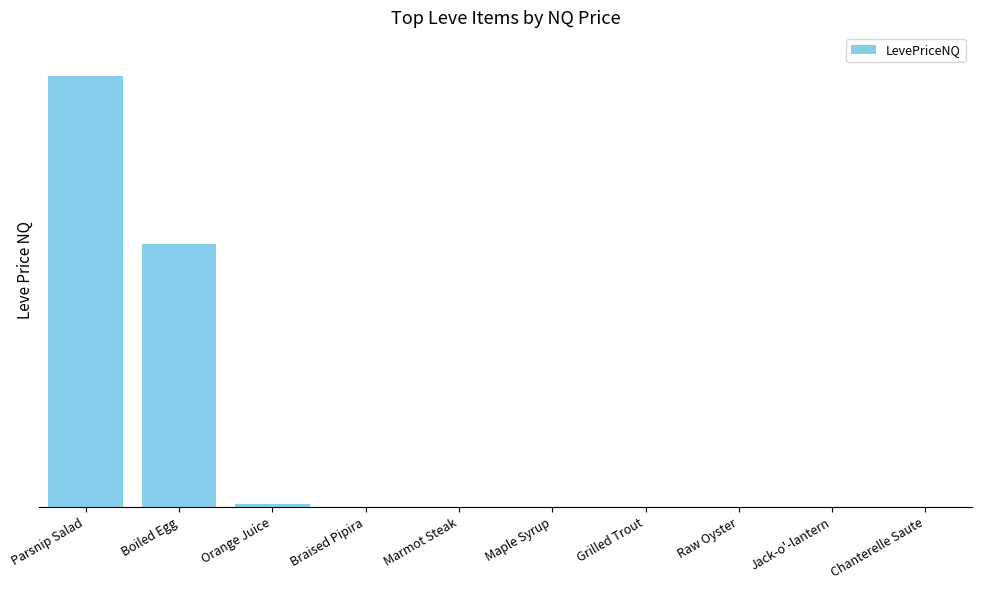

Where is the data nearest to the value 300000688?

Boiled Egg